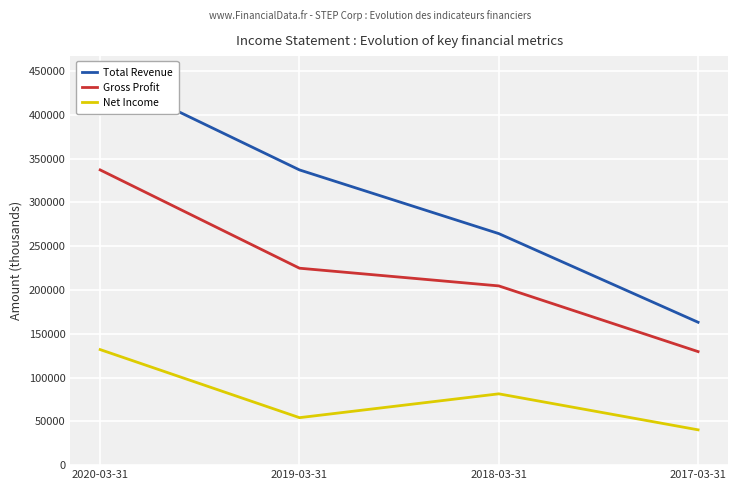

What is the spread (max minus min) of values at 2019-03-31?

282800